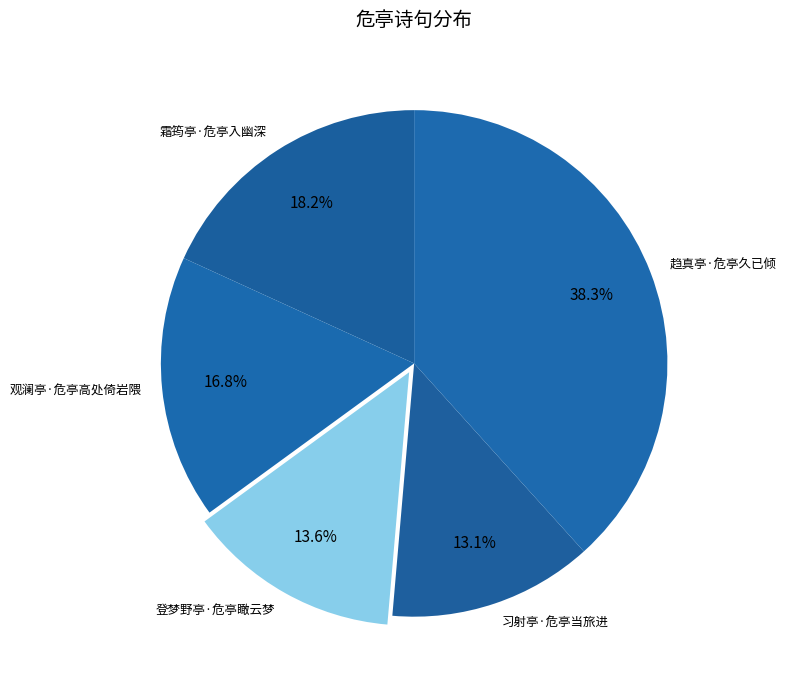

To the nearest percent, what percentage of the pie is 霜筠亭·危亭入幽深?

18%